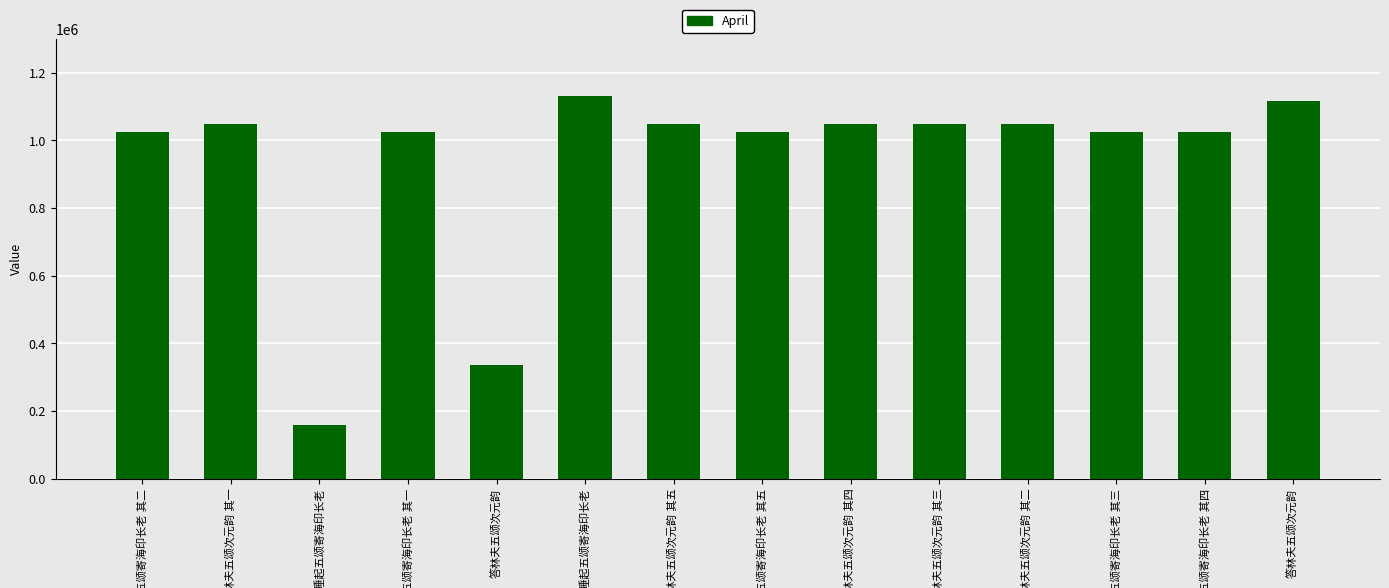

List the labels in order of value, smallest first.

庵中睡起五颂寄海印长老, 答林夫五颂次元韵, 庵中睡起五颂寄海印长老 其五, 庵中睡起五颂寄海印长老 其一, 庵中睡起五颂寄海印长老 其三, 庵中睡起五颂寄海印长老 其四, 庵中睡起五颂寄海印长老 其二, 答林夫五颂次元韵 其一, 答林夫五颂次元韵 其二, 答林夫五颂次元韵 其三, 答林夫五颂次元韵 其四, 答林夫五颂次元韵 其五, 答林夫五颂次元韵, 庵中睡起五颂寄海印长老